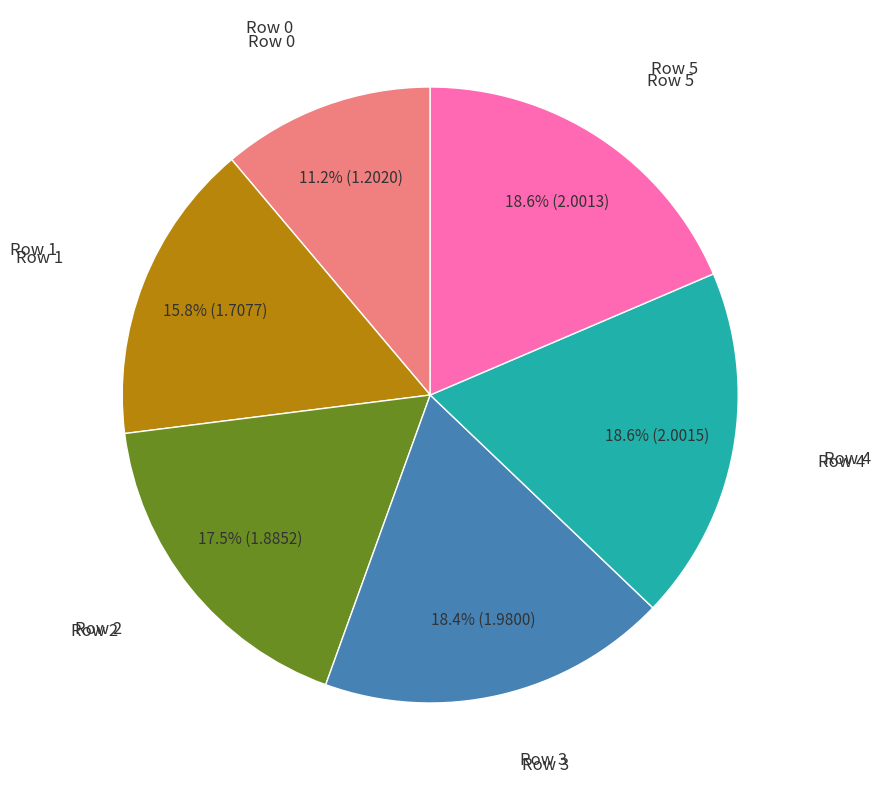

Is there a majority slice in this chart?

No